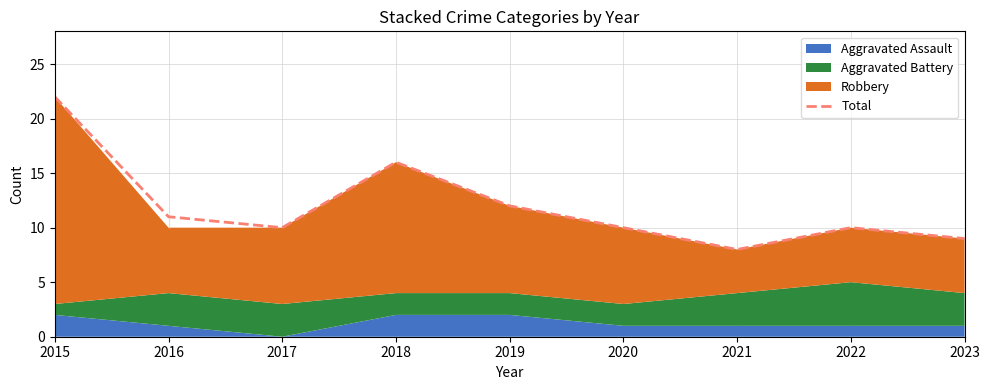

Which has a higher value, 2017 or 2022?

2017